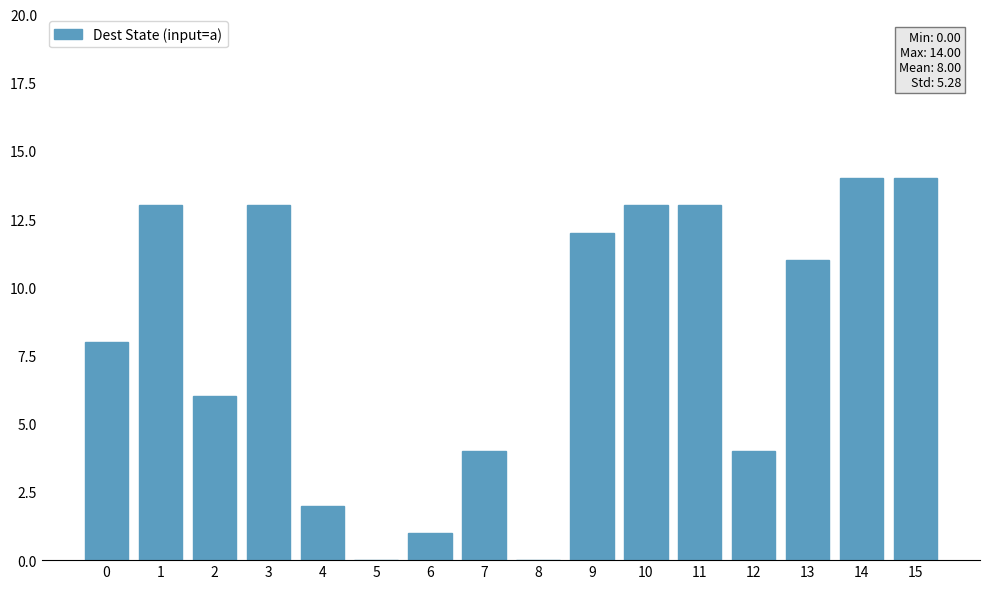

What is the sum of all values?

128